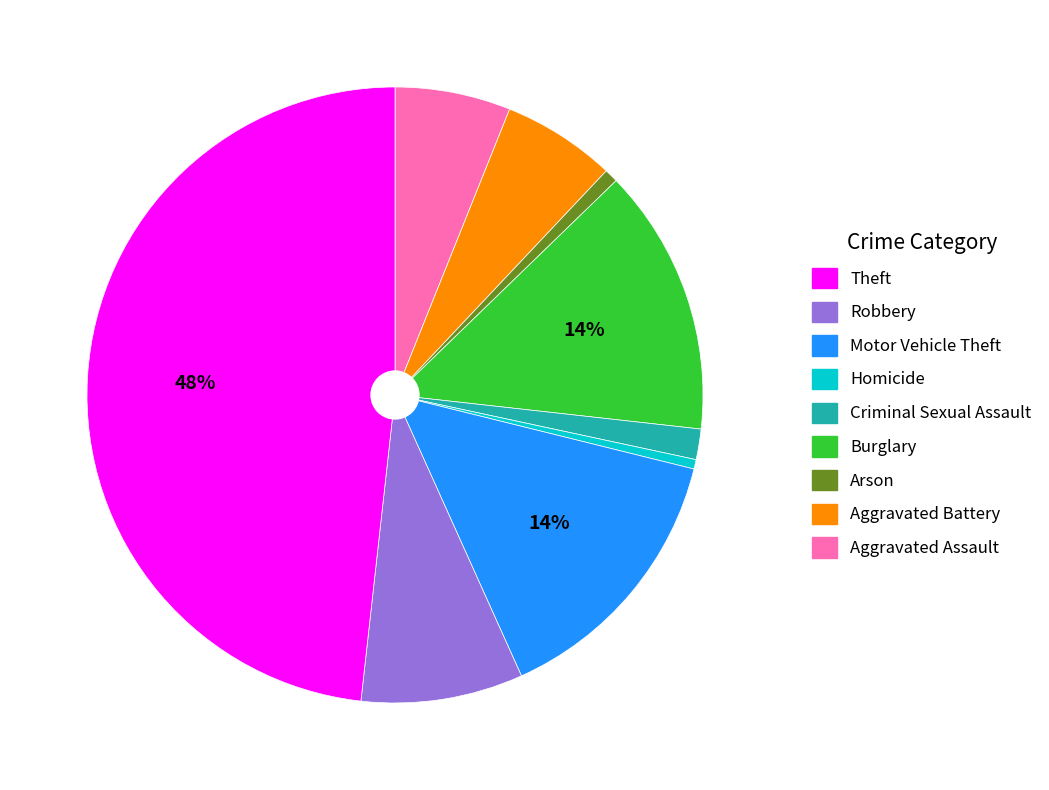

Does any single category account for the majority?

No